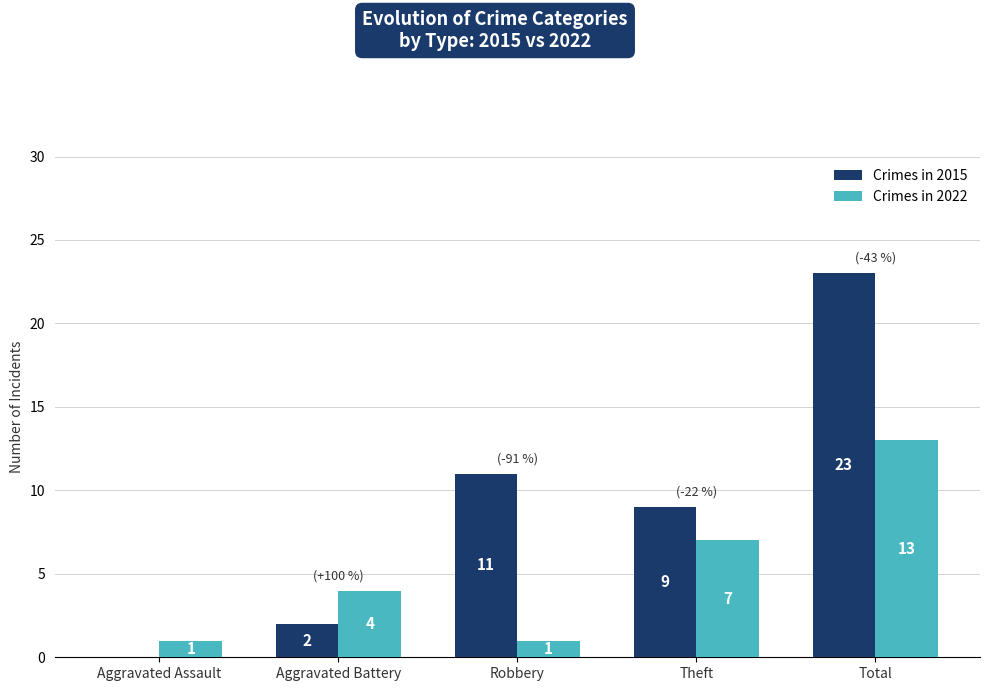

How many values in Crimes in 2015 are above zero?

4